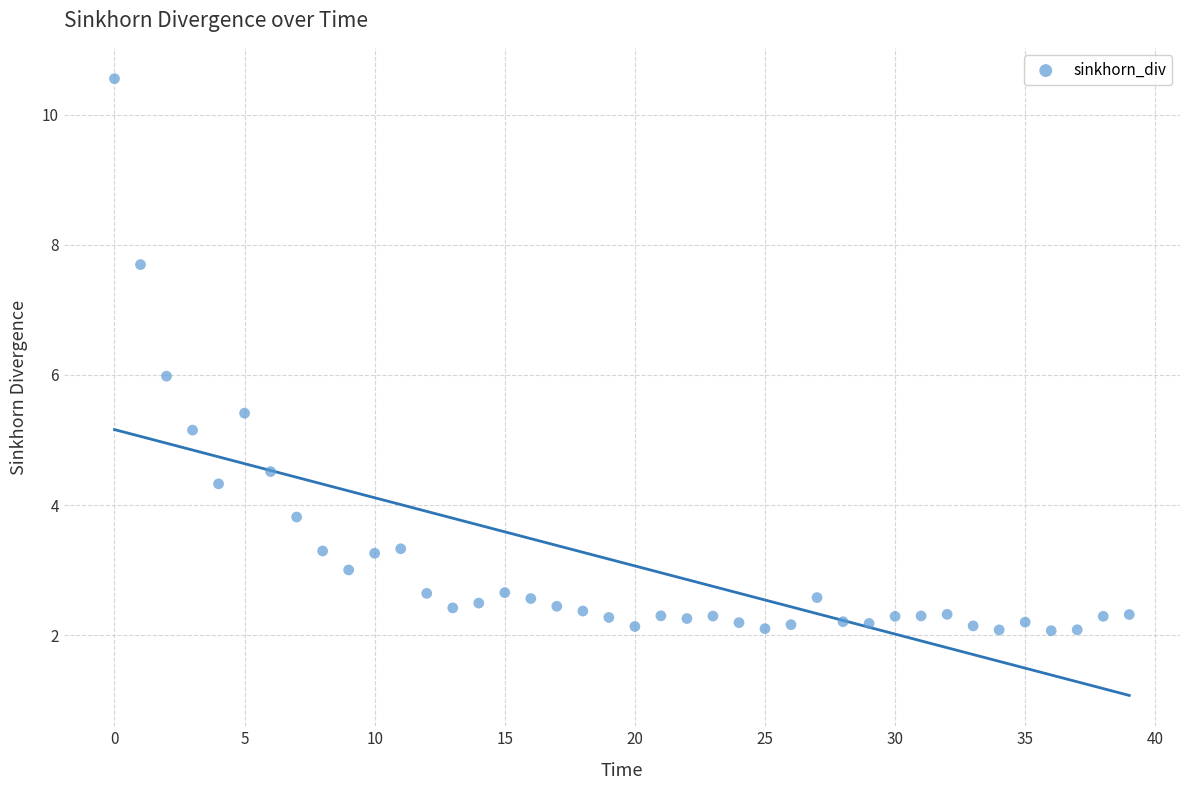

What is the range of Y values (max minus min)?

8.5